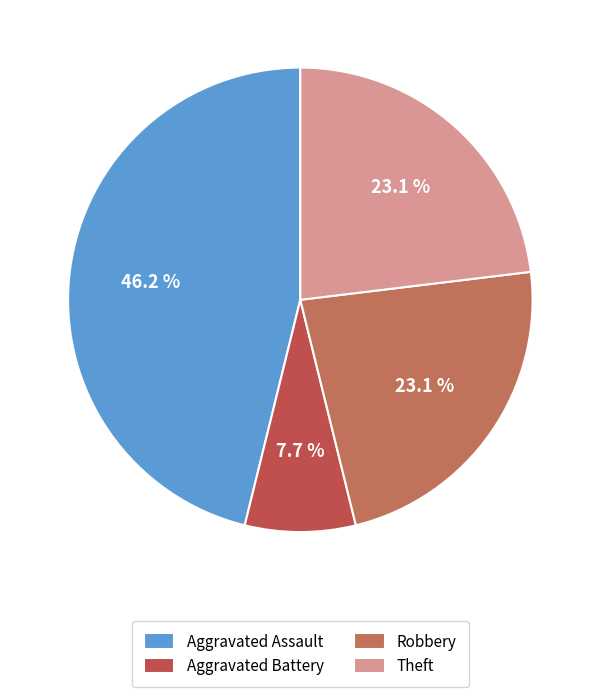

Do Aggravated Assault and Theft together represent more than half of the pie?

Yes